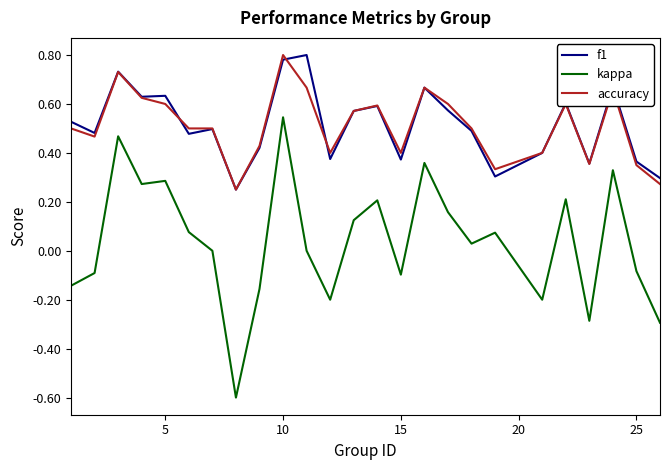

What is the sum of all accuracy values?

12.8